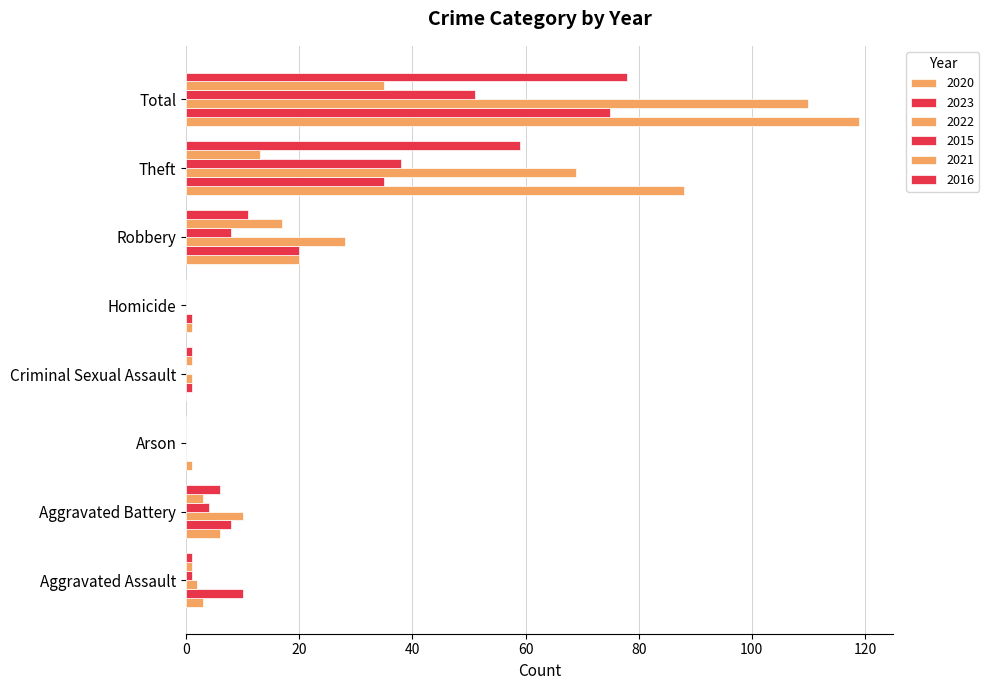

How many categories are shown in the chart?

8